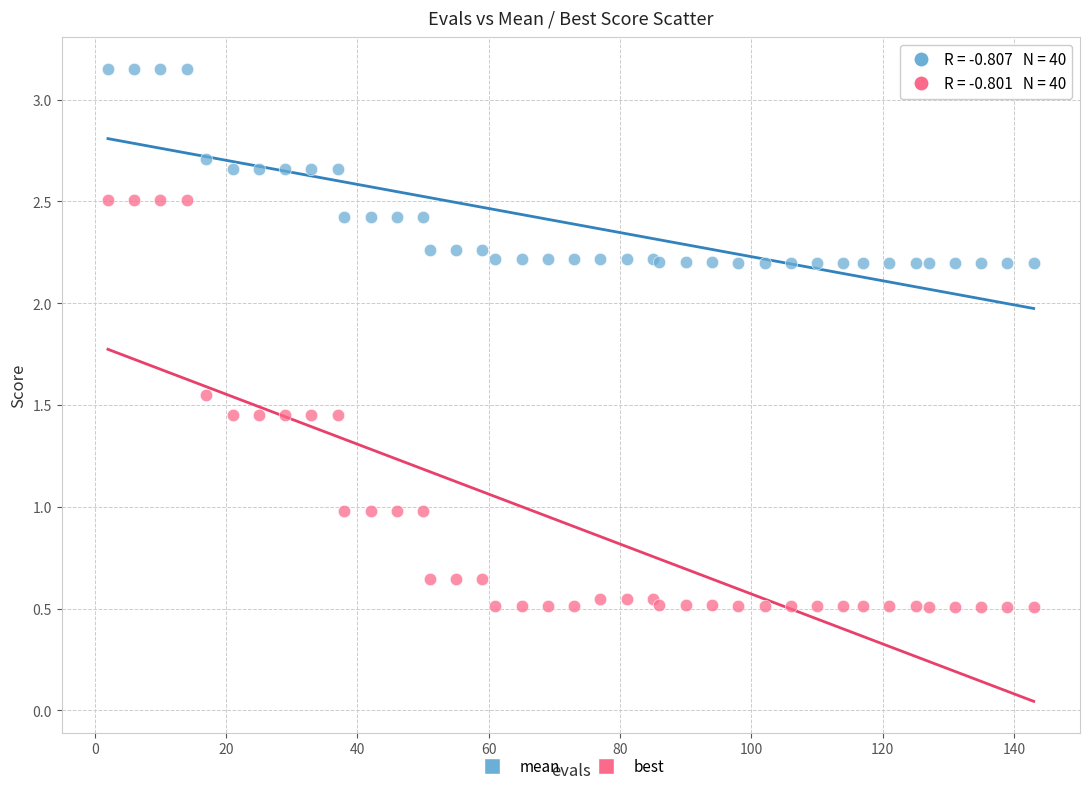

What is the X range (max minus min) for the scatter plot?

141.0